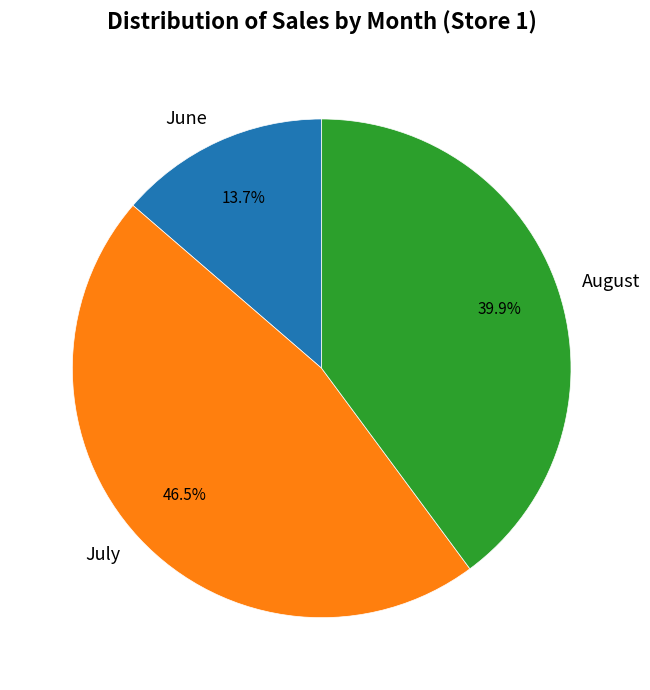

What is the largest slice in the pie chart?

July